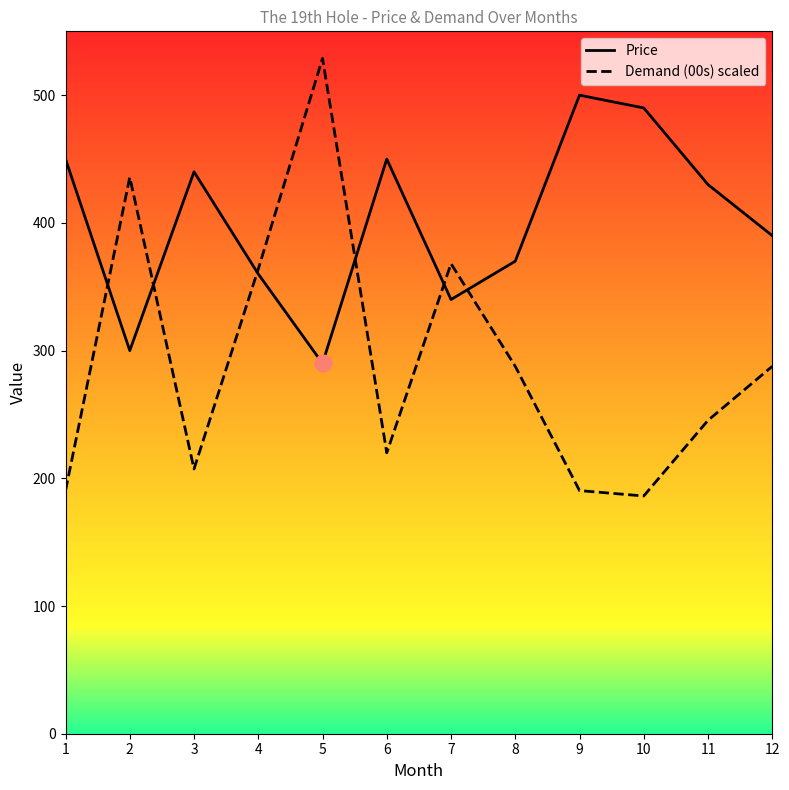

Between which two adjacent categories do Price and Demand (00s) scaled first intersect?

1 and 2